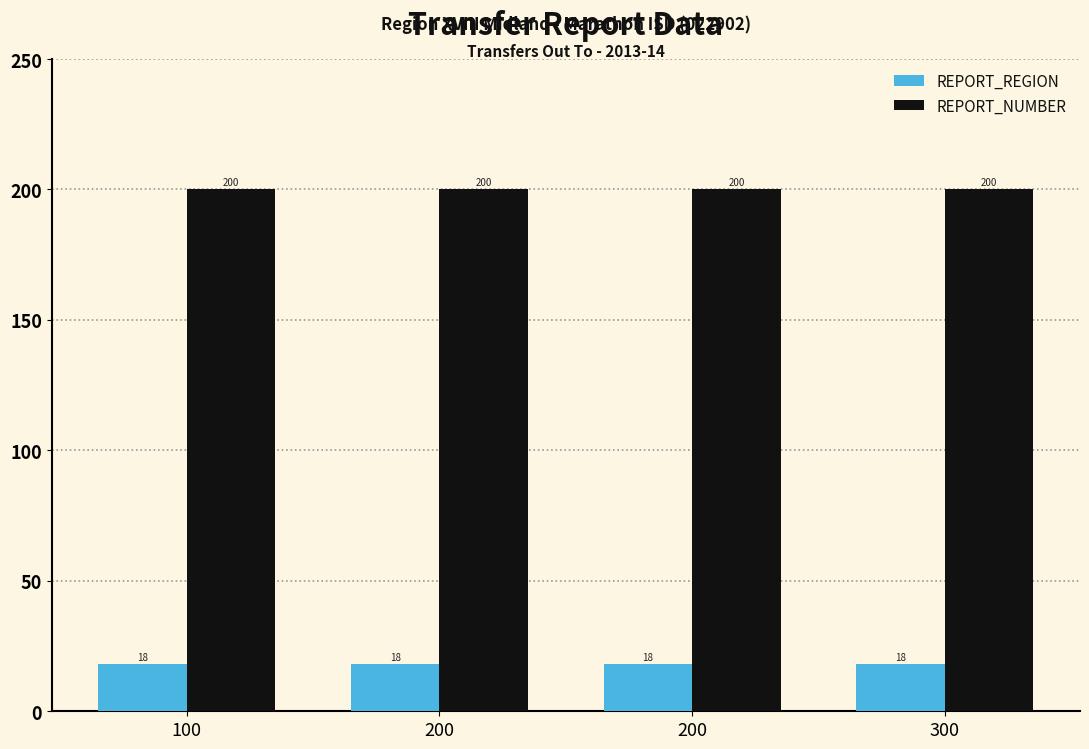

What are all the series names shown in the legend?

REPORT_REGION, REPORT_NUMBER